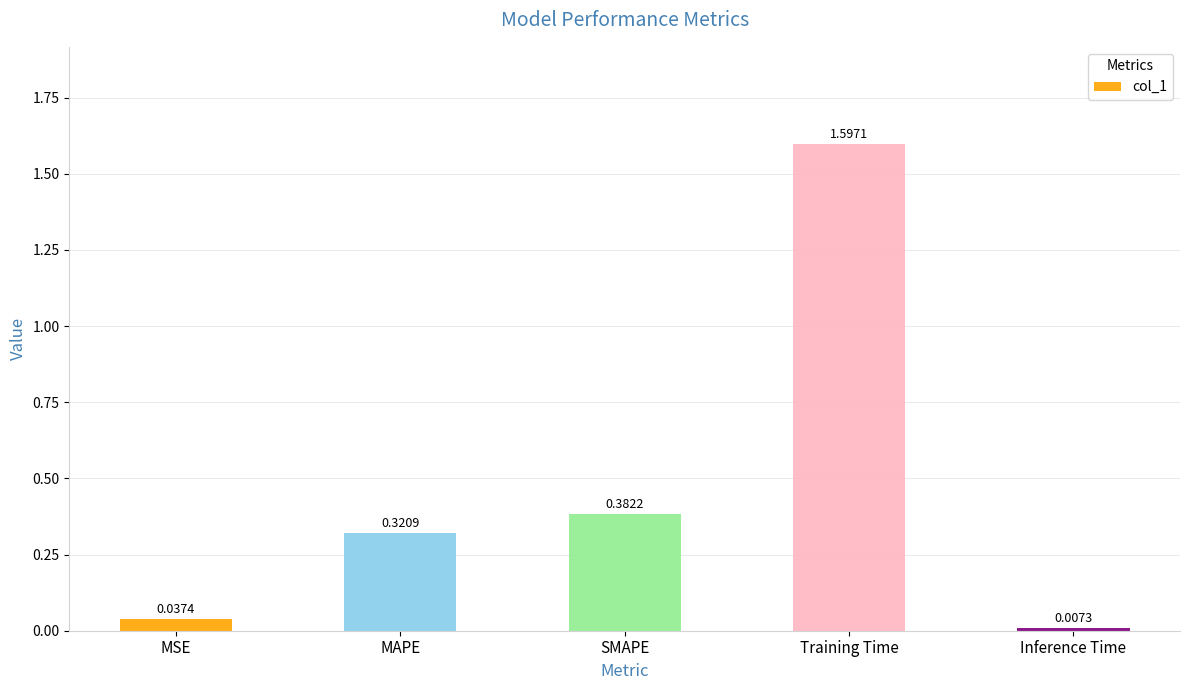

What is the label of the 5th bar from the left?

Inference Time